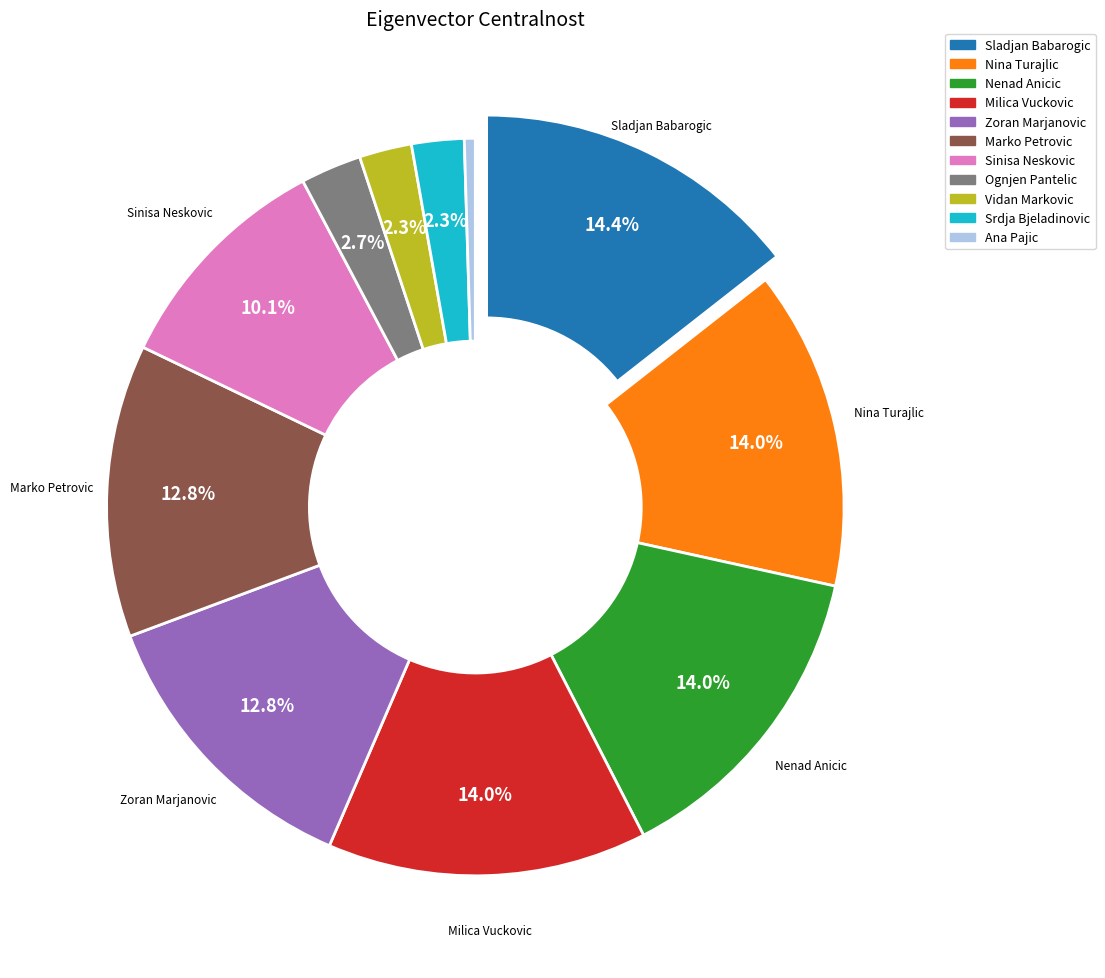

Which slice is the smallest?

Ana Pajic